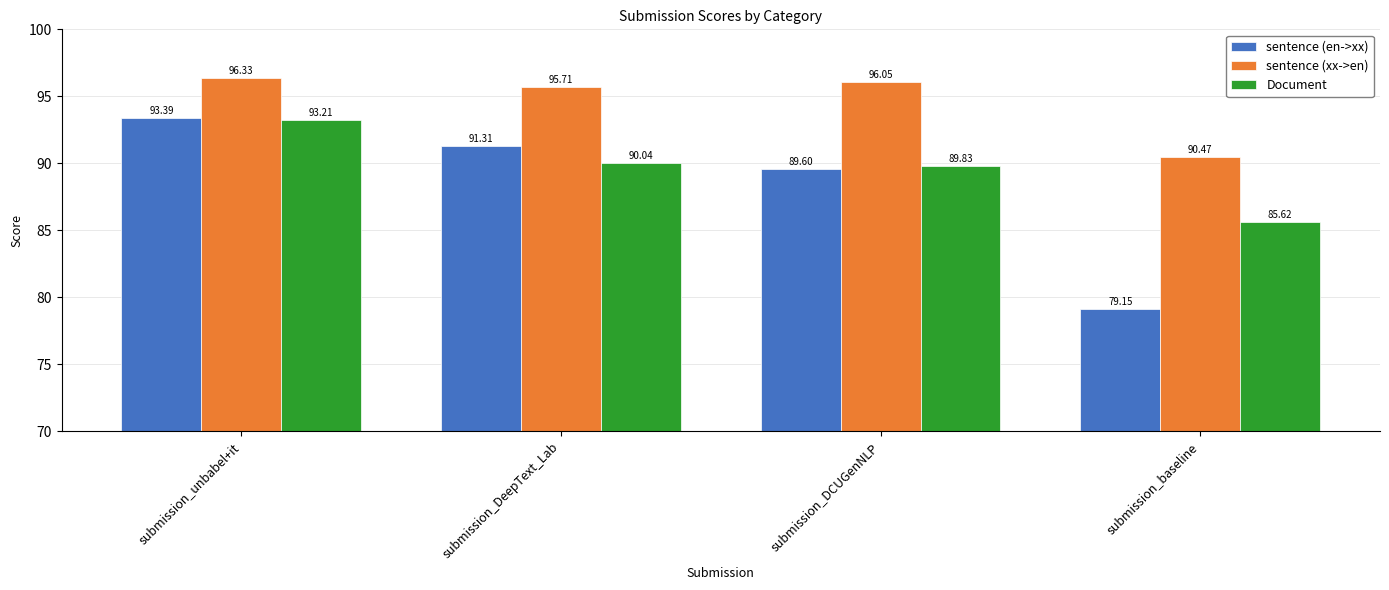

Which category has the highest value in the Document series?

submission_unbabel+it